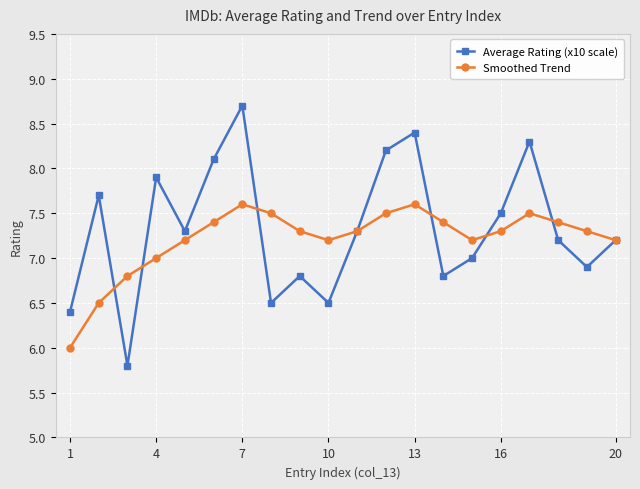

True or false: Average Rating (x10 scale) has more than 0 interior local peaks.

True